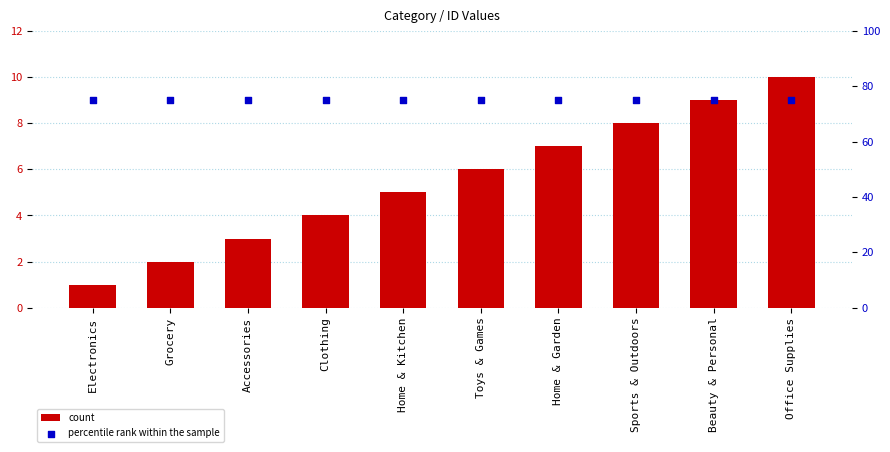

What is the total value across all series at Office Supplies?

85